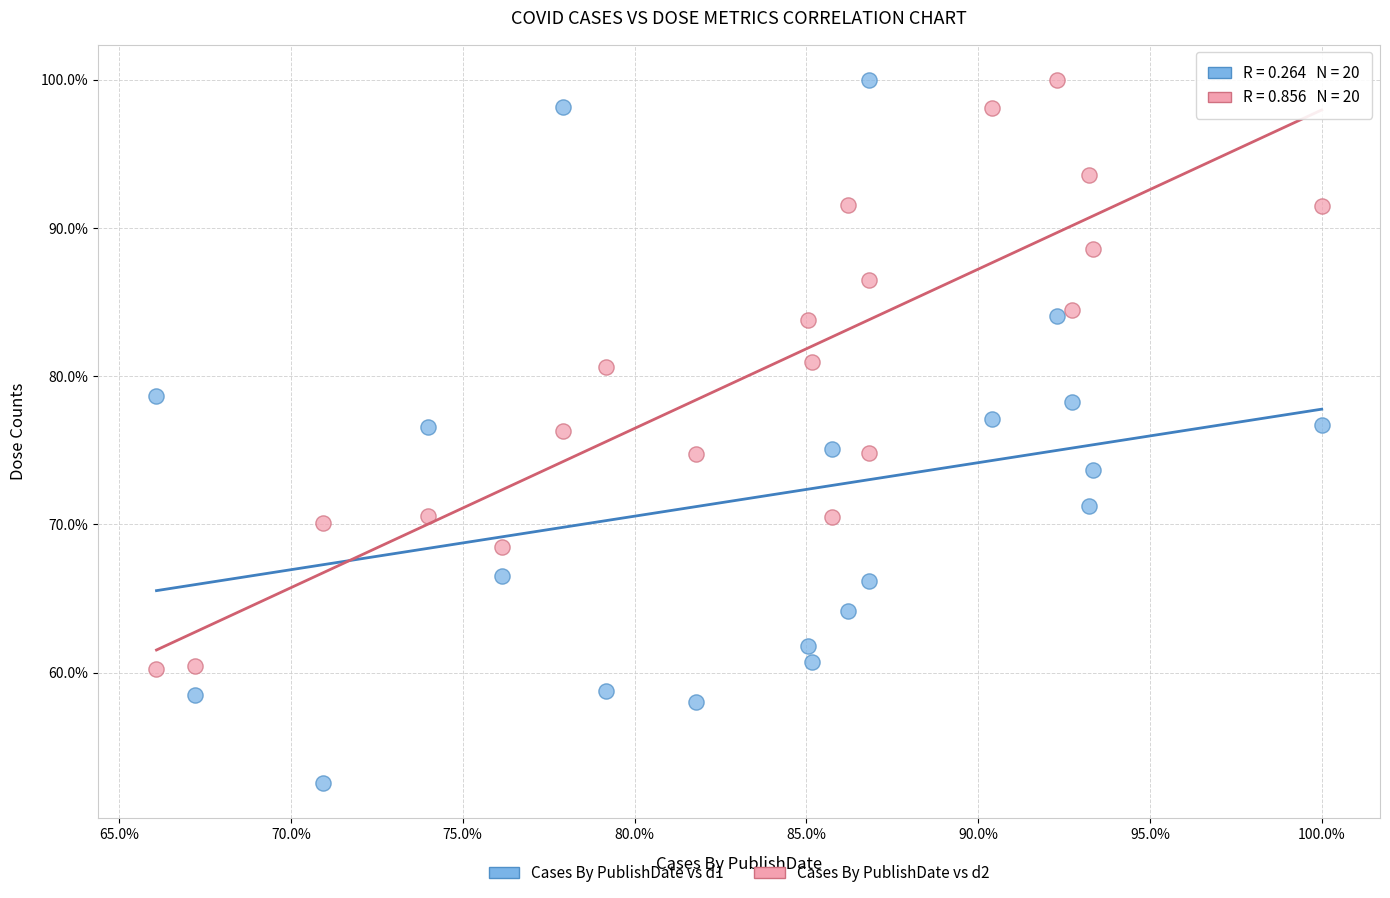

What are all the series names shown in the legend?

Cases By PublishDate vs d1, Cases By PublishDate vs d2